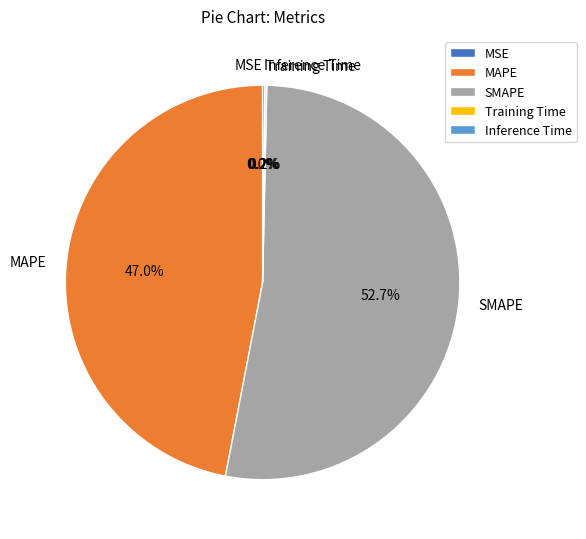

Which category has the biggest portion of the pie?

SMAPE